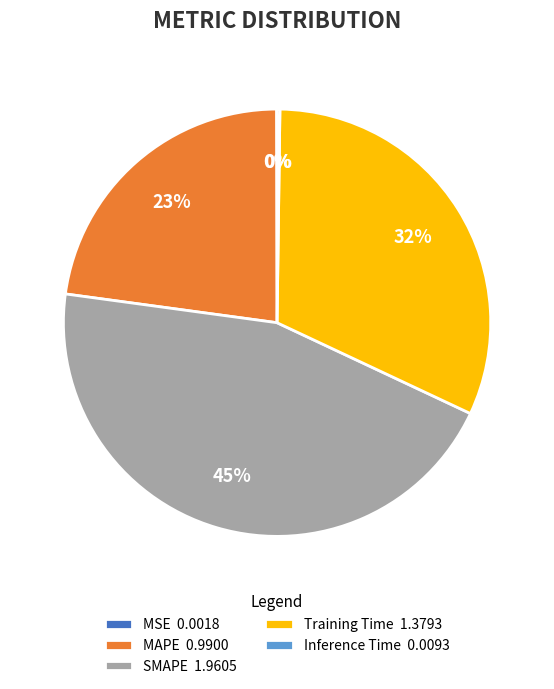

Is the sum of Training Time 1.3793 and MAPE 0.9900 greater than half?

Yes